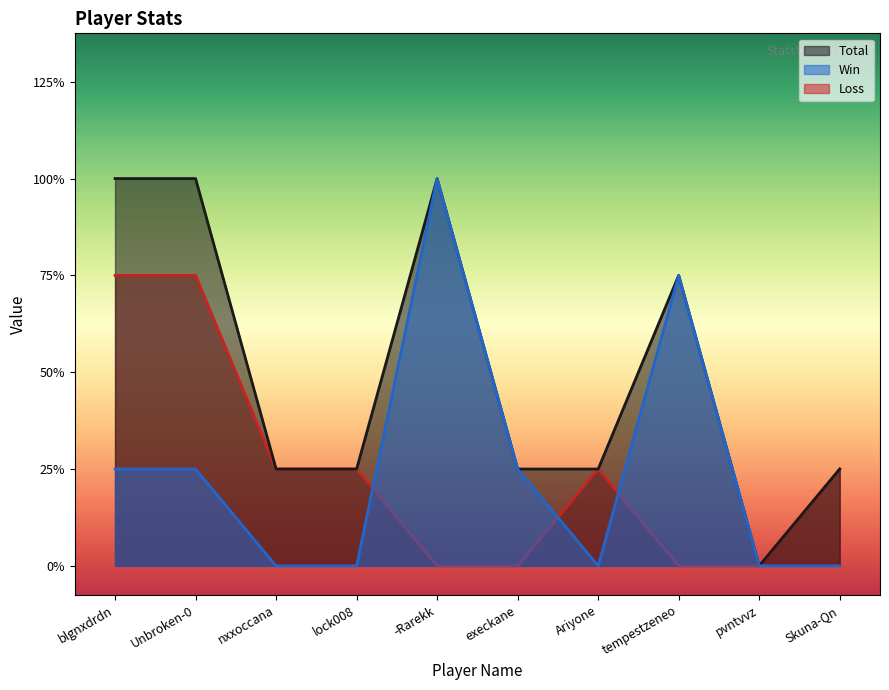

At which category does the chart reach its minimum across all series?

pvntvvz